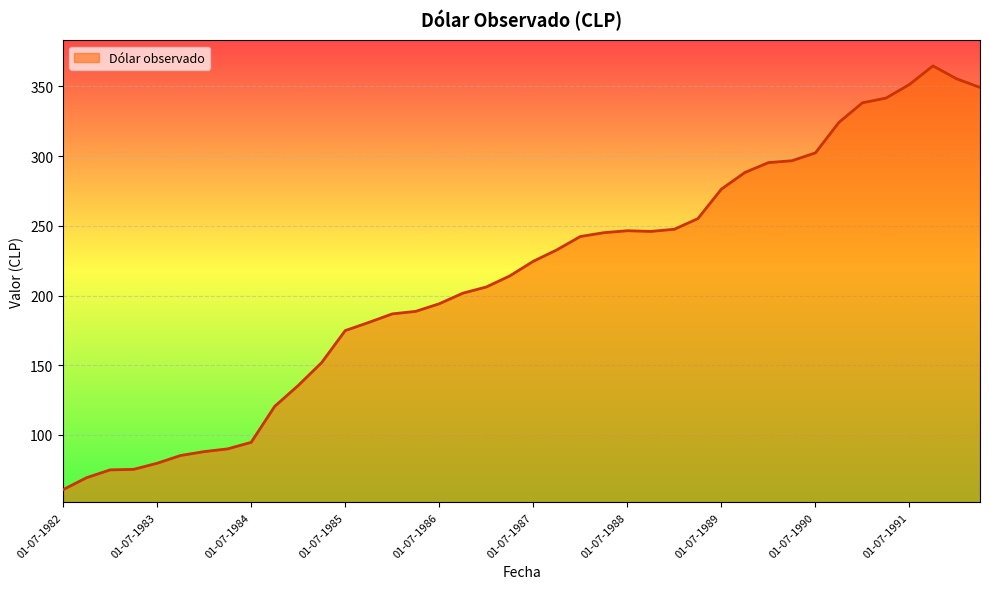

What is the greatest value displayed?

364.8